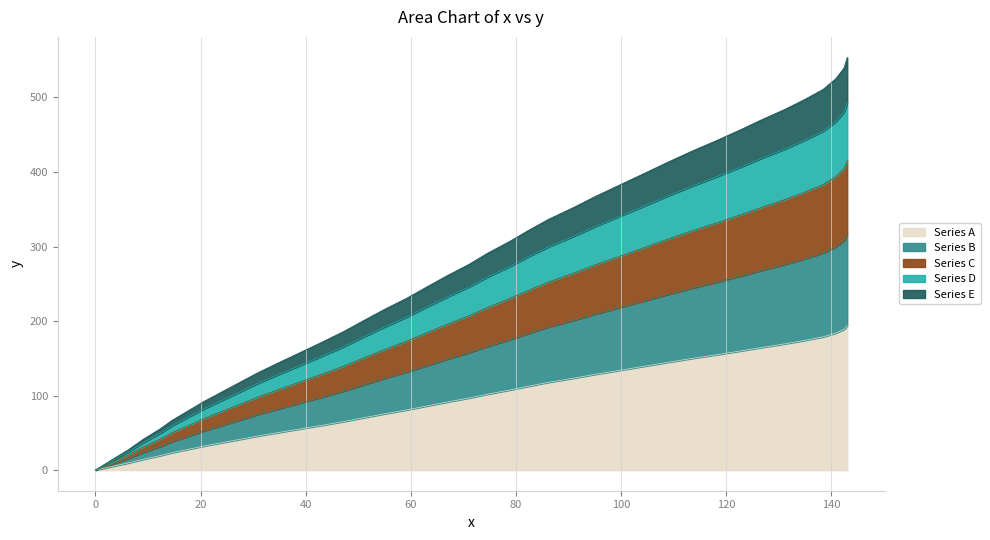

What is the change in value from 51.0 to 122.9?

+89.9